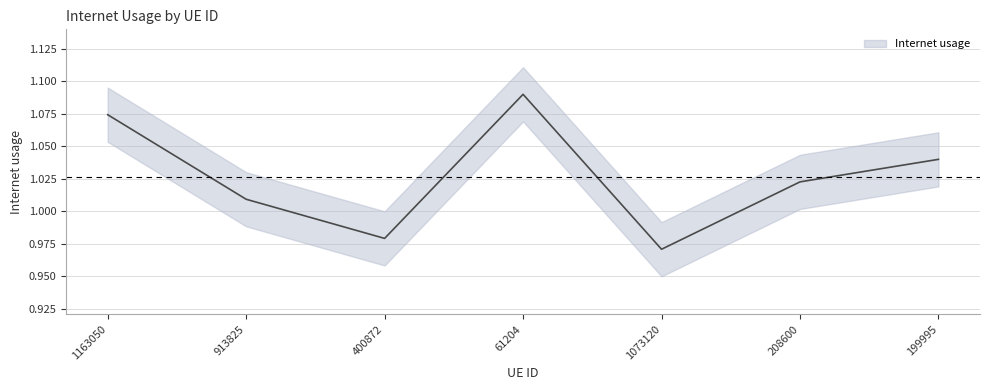

The value at 1073120 is 1.3. True or false?

False